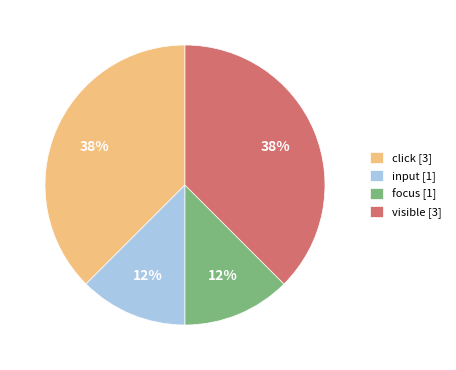

To the nearest percent, what is the average slice percentage?

25%